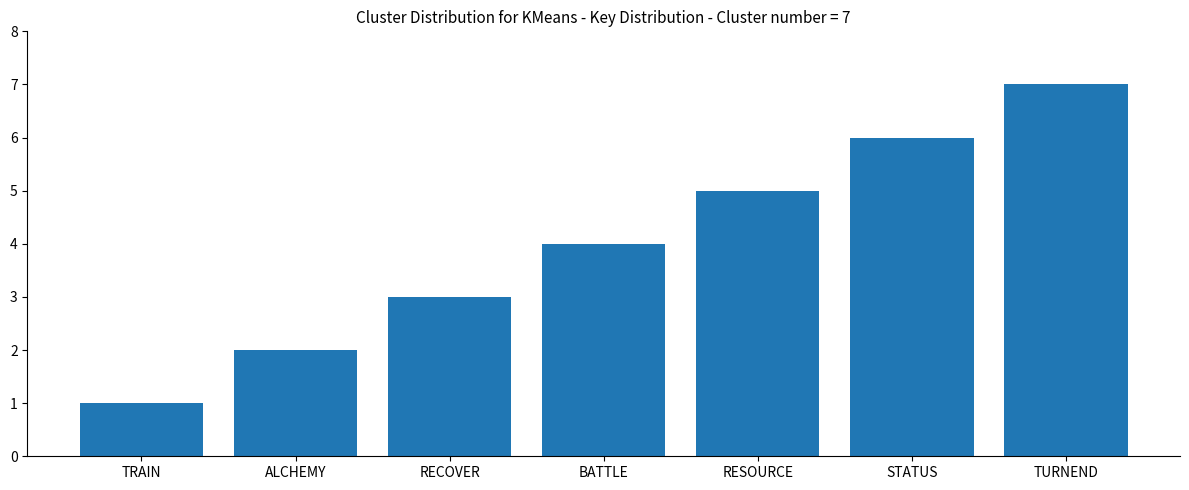

The value at STATUS is 4. True or false?

False